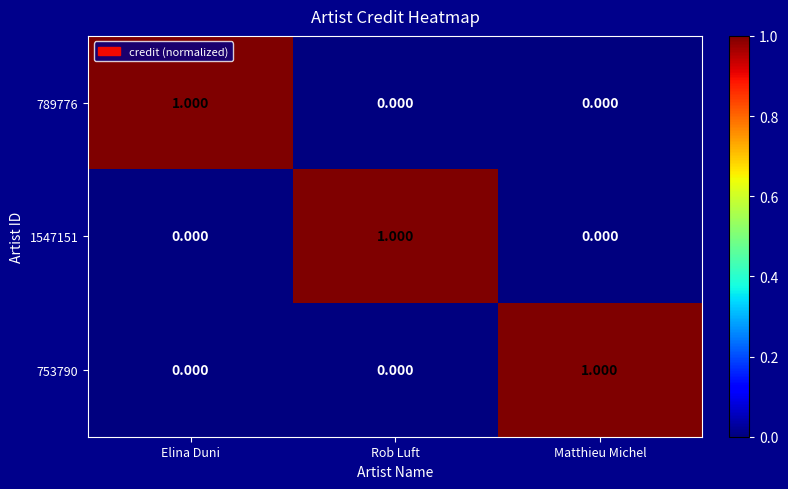

Is the value of 753790 at Matthieu Michel greater than the value of 1547151 at Matthieu Michel?

Yes